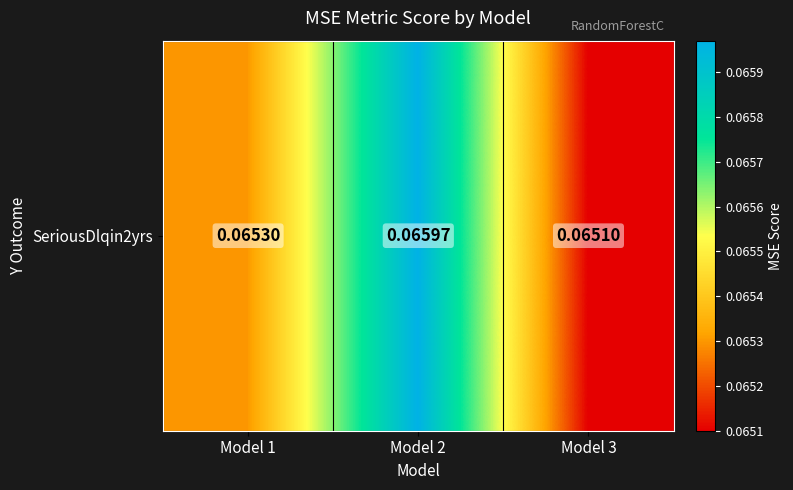

Rank the categories by value from highest to lowest.

Model 2, Model 1, Model 3